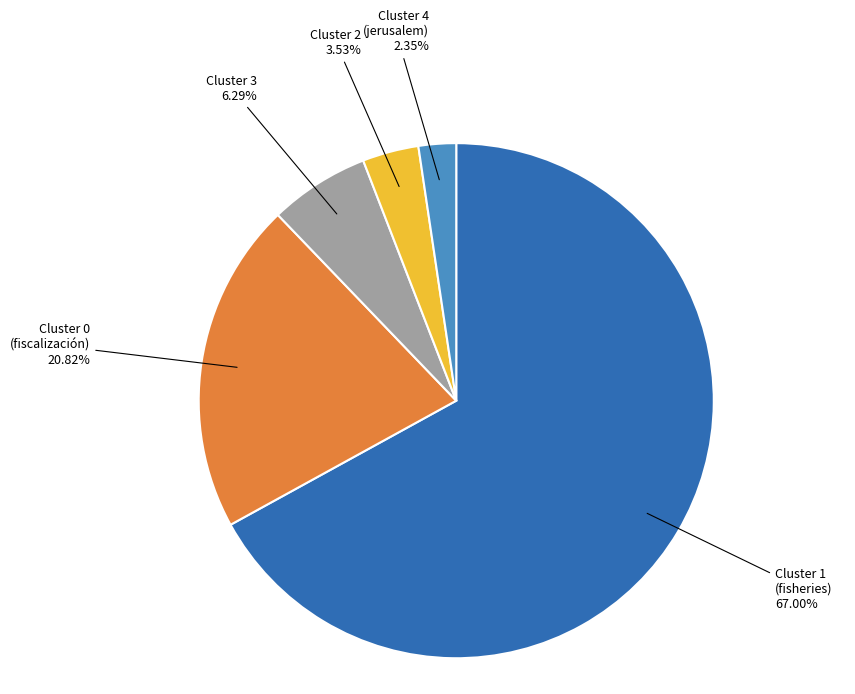

True or false: Cluster 0 accounts for 31% of the total.

False